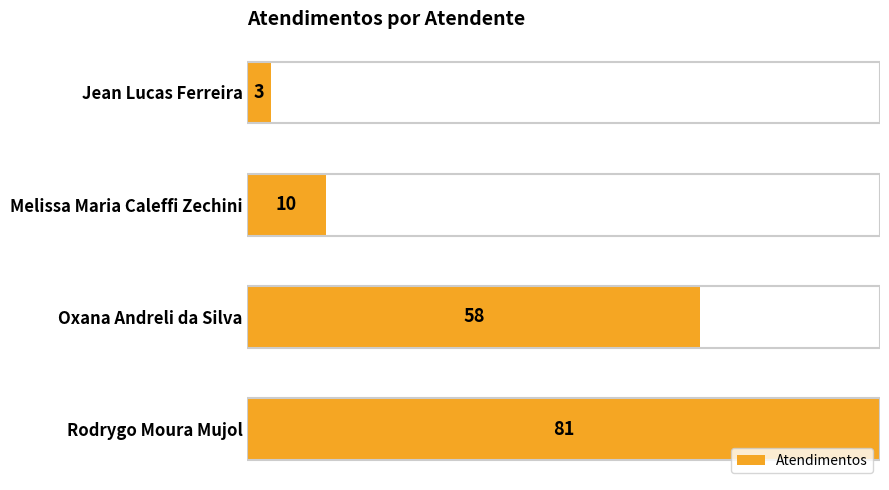

Reading top to bottom, transcribe all the data shown in this chart.

3	10	58	81